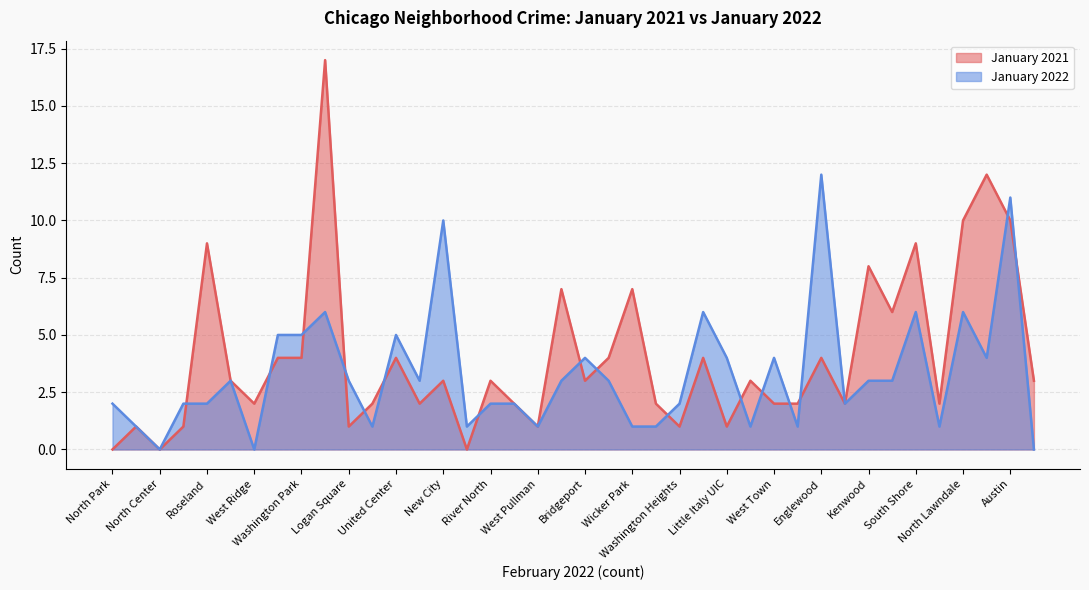

How many values in the January 2021 series exceed 3?

16